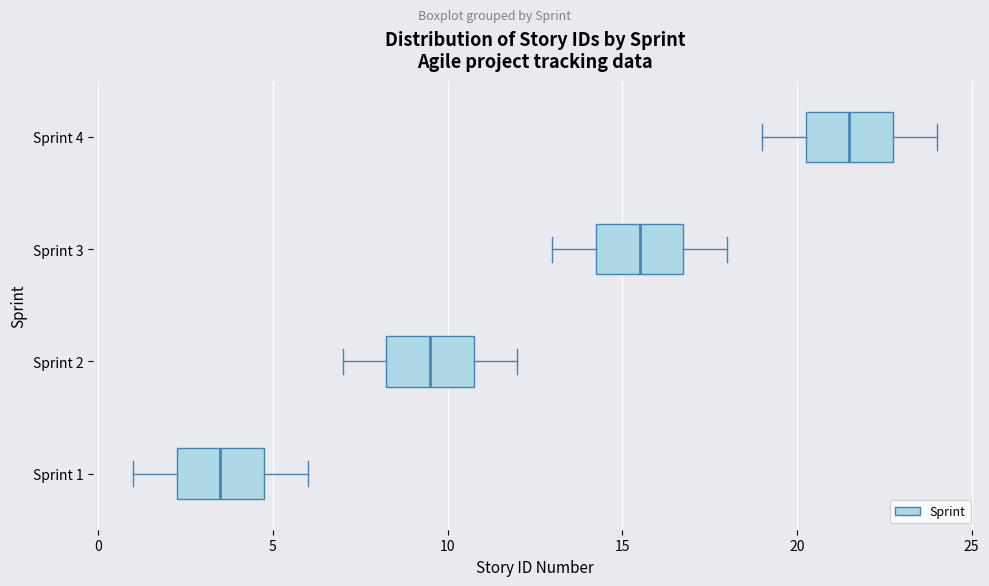

Which box has the furthest to the right median line?

Sprint 4